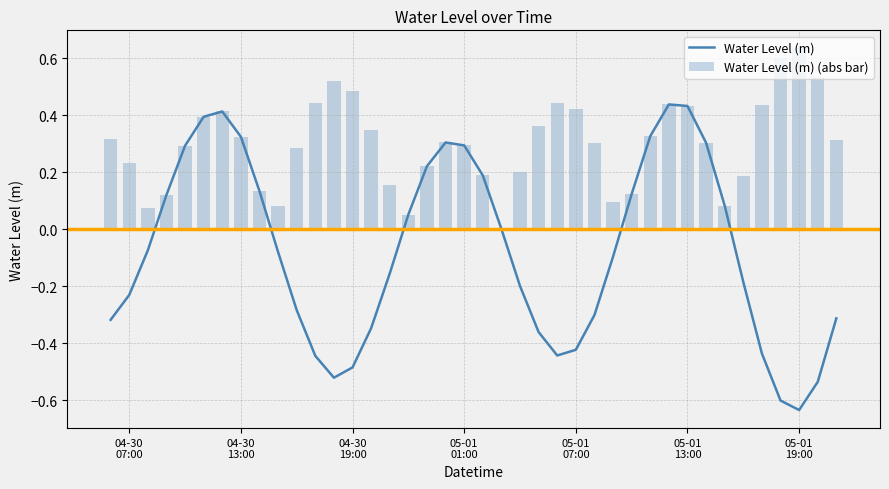

Reading left to right, transcribe all the data shown in this chart.

Water Level (m): -0.3	-0.2	-0.1	0.1	0.3	0.4	0.4	0.3	0.1	-0.1	-0.3	-0.4	-0.5	-0.5	-0.3	-0.2	0.1	0.2	0.3	0.3	0.2	0.0	-0.2	-0.4	-0.4	-0.4	-0.3	-0.1	0.1	0.3	0.4	0.4	0.3	0.1	-0.2	-0.4	-0.6	-0.6	-0.5	-0.3
Water Level (m) (abs bar): 0.3	0.2	0.1	0.1	0.3	0.4	0.4	0.3	0.1	0.1	0.3	0.4	0.5	0.5	0.3	0.2	0.1	0.2	0.3	0.3	0.2	0.0	0.2	0.4	0.4	0.4	0.3	0.1	0.1	0.3	0.4	0.4	0.3	0.1	0.2	0.4	0.6	0.6	0.5	0.3